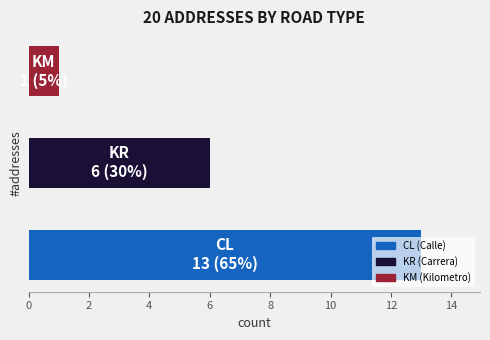

What is the average value?

7